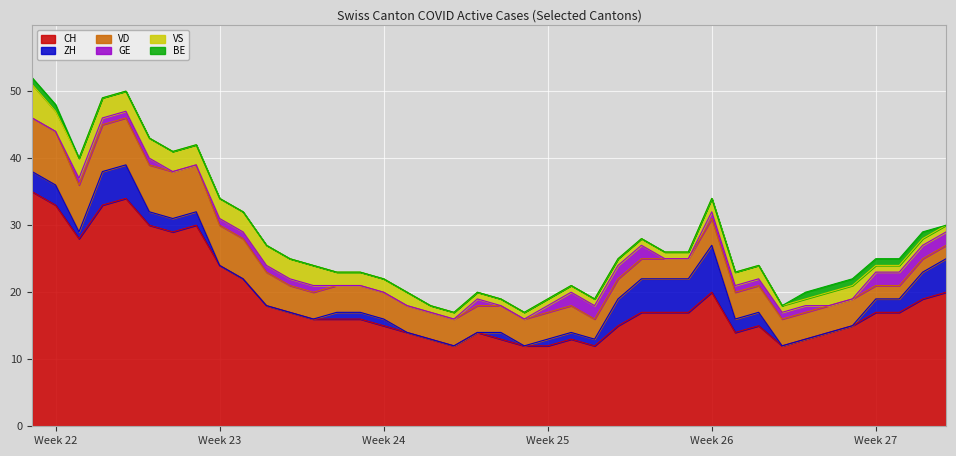

What is the difference between the maximum and minimum values in the VS series?

4